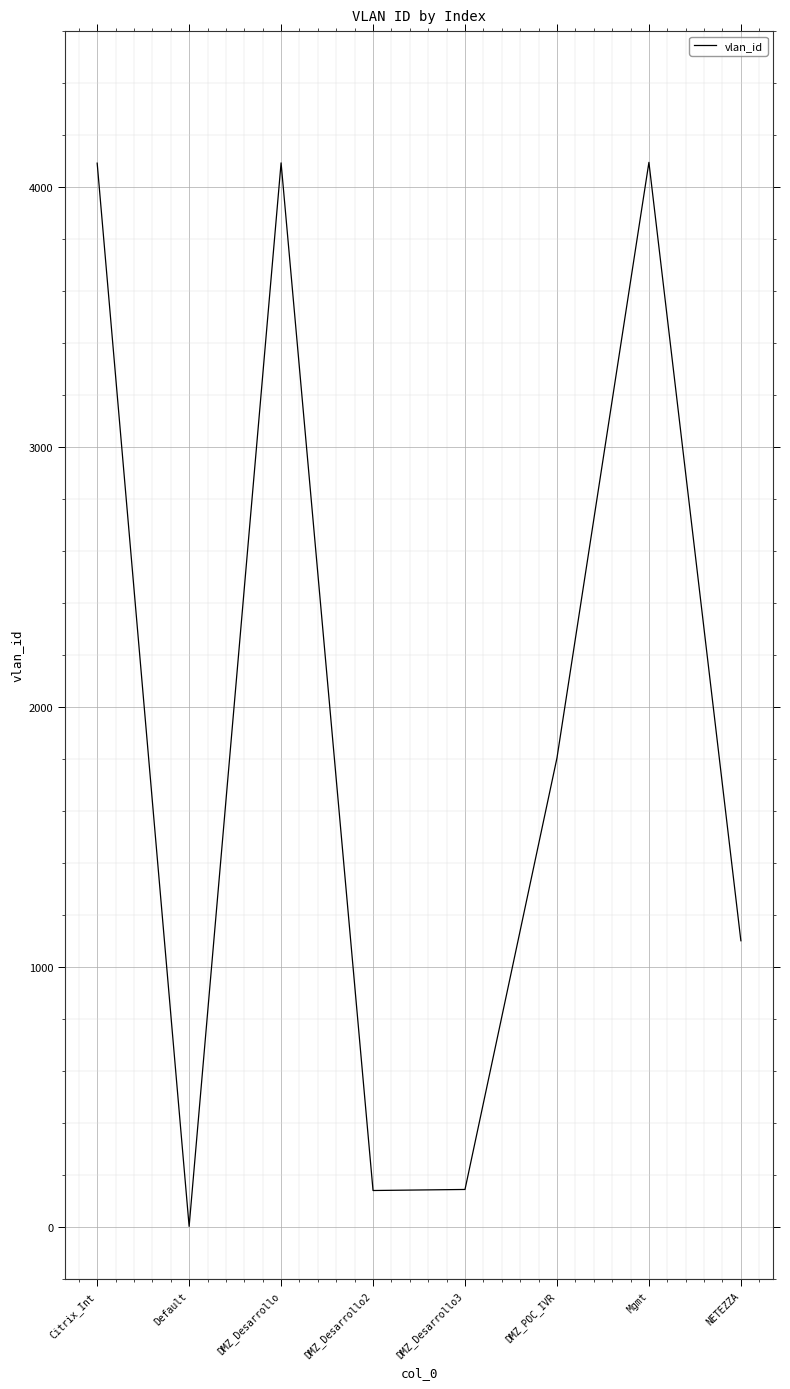

Does the chart have visible grid lines?

Yes